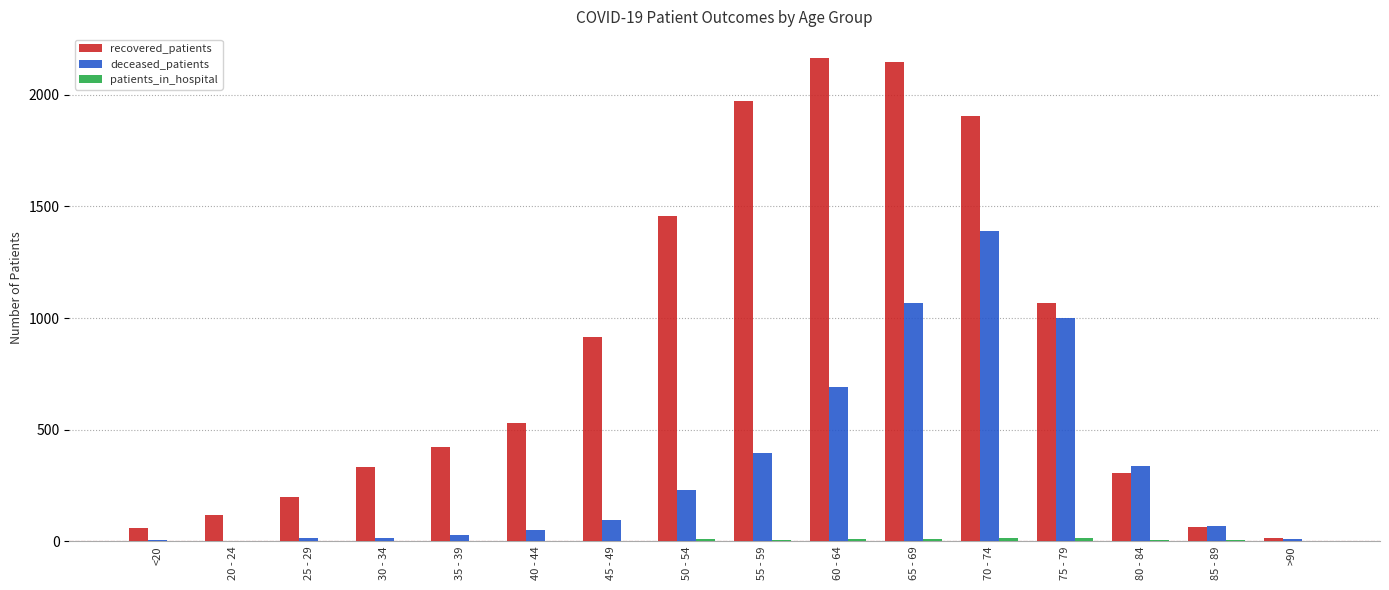

Which series changed the most between 25 - 29 and 75 - 79?

deceased_patients